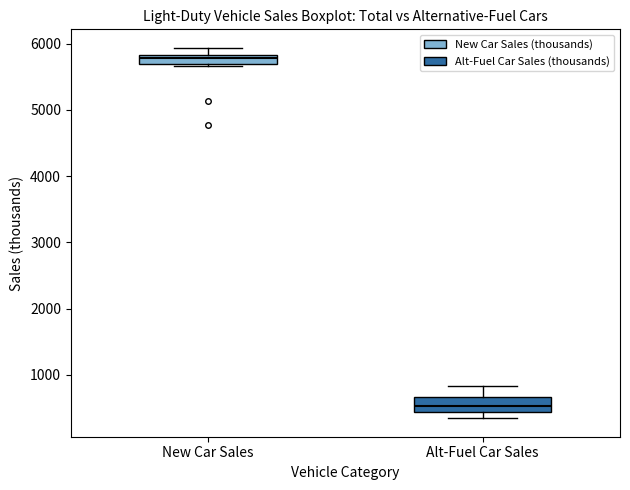

Which box has the lowest median line?

Alt-Fuel Car Sales